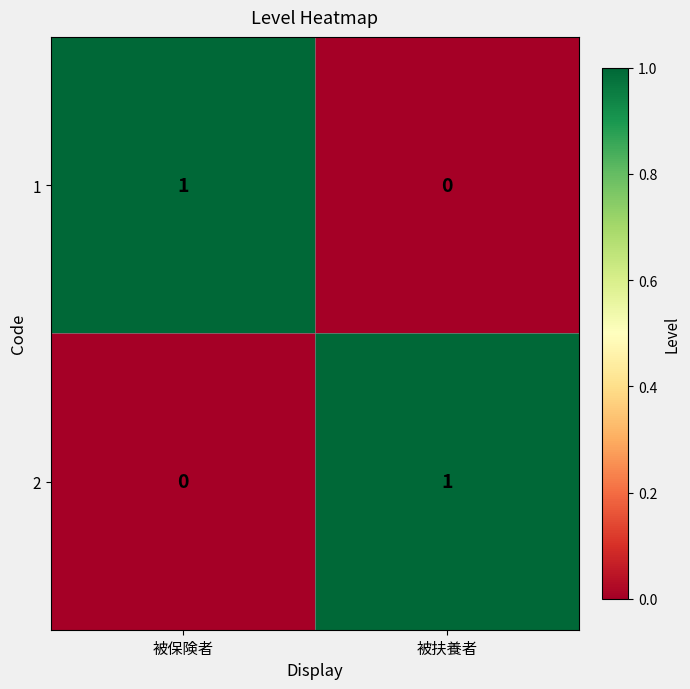

Rank the categories by 1 value from lowest to highest.

被扶養者, 被保険者